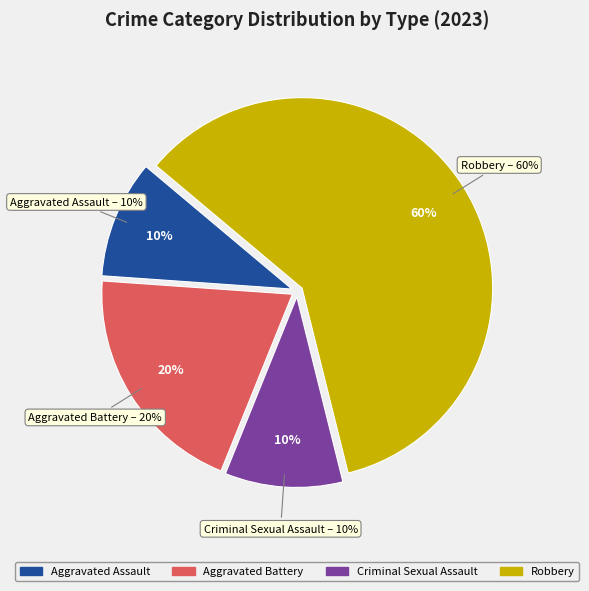

What is the total percentage of Criminal Sexual Assault and Aggravated Battery?

30.0%